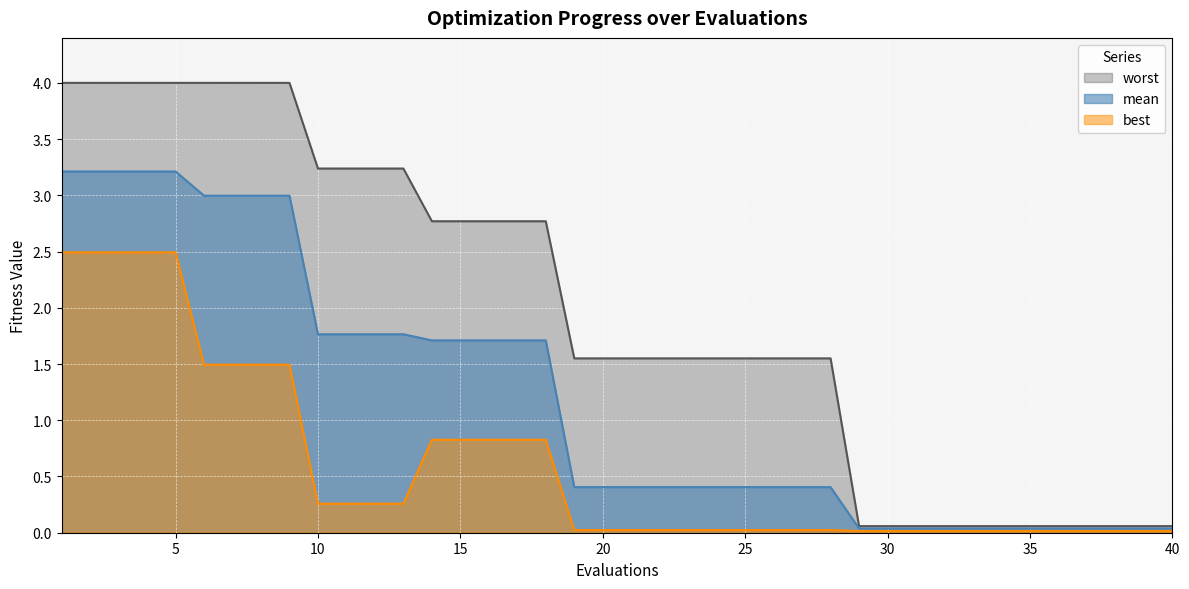

Which series has the largest range (max minus min)?

worst